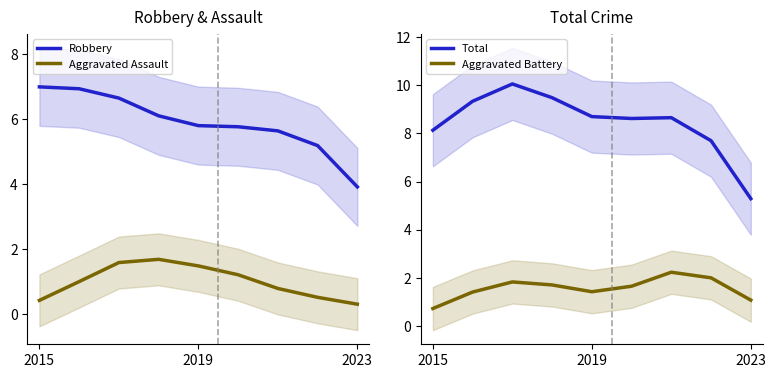

True or false: Aggravated Assault and Robbery cross at least once.

False